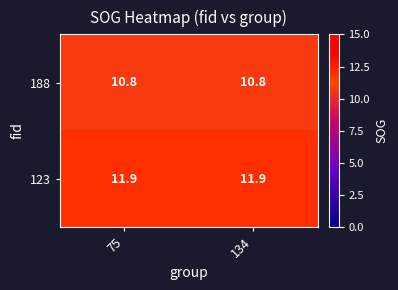

What is the total value across all series at 134?

22.7